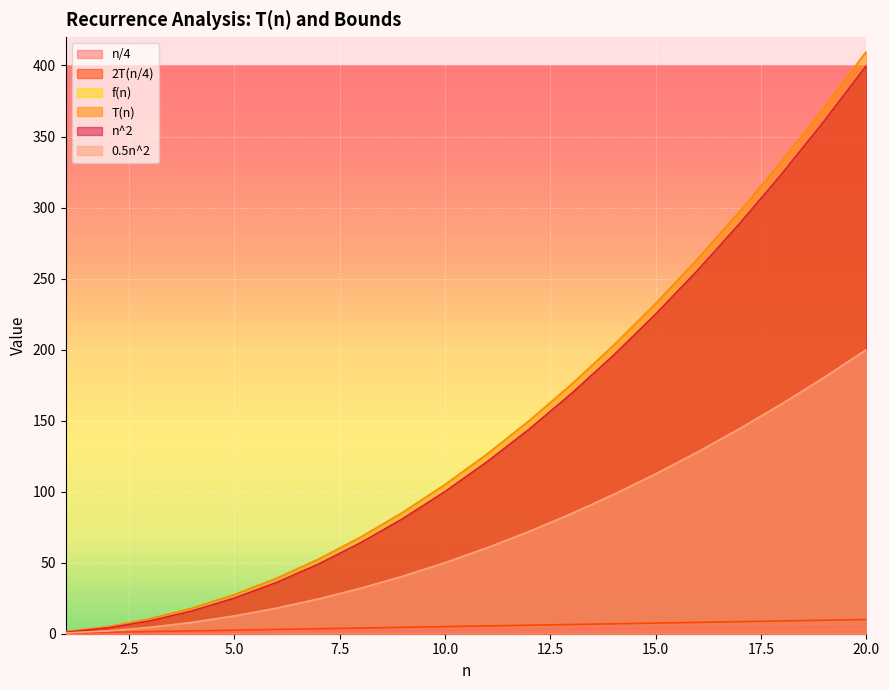

What is the sum of the 2T(n/4) values at 2 and 12?

7.0